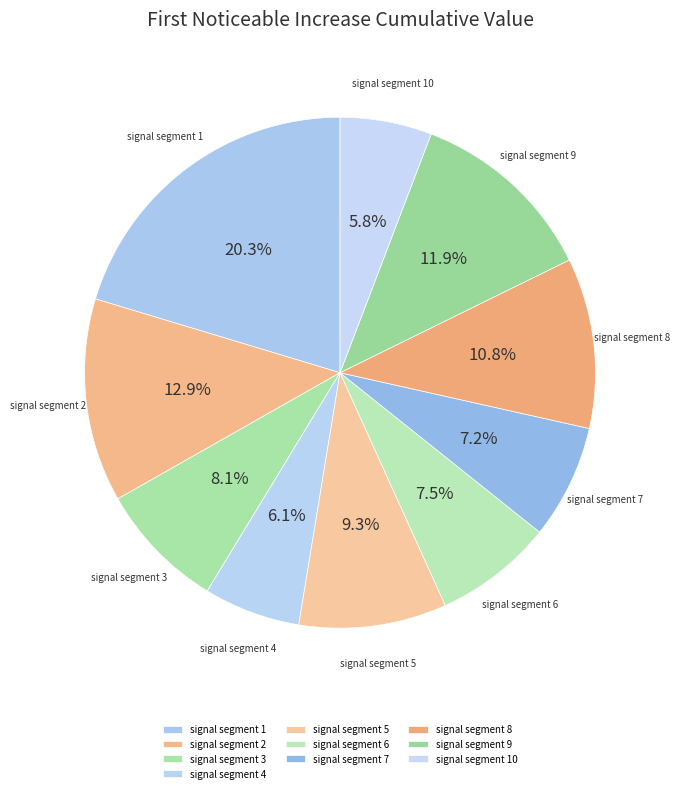

Which category has the biggest portion of the pie?

signal segment 1